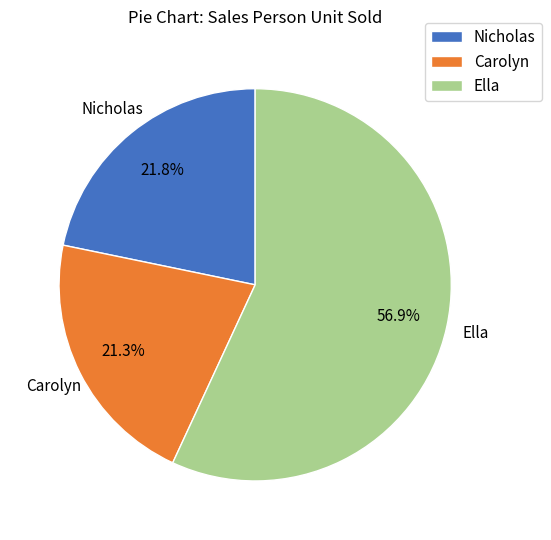

What portion of the pie excludes Carolyn?

78.7%